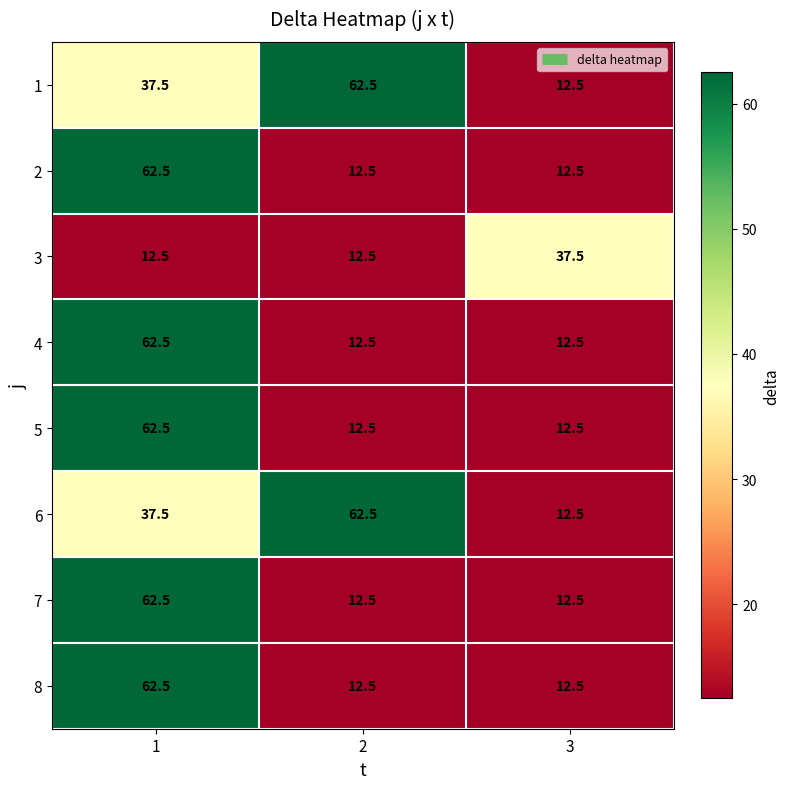

Reading left to right, extract all data points from this chart.

1: 1=37.5	2=62.5	3=12.5
2: 1=62.5	2=12.5	3=12.5
3: 1=12.5	2=12.5	3=37.5
4: 1=62.5	2=12.5	3=12.5
5: 1=62.5	2=12.5	3=12.5
6: 1=37.5	2=62.5	3=12.5
7: 1=62.5	2=12.5	3=12.5
8: 1=62.5	2=12.5	3=12.5